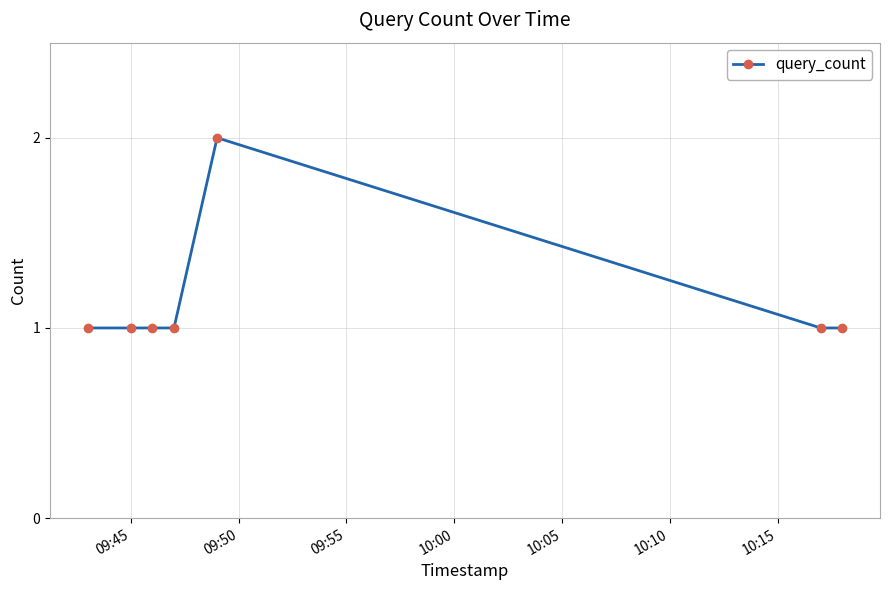

What is the value of the 5th point from the left?

2